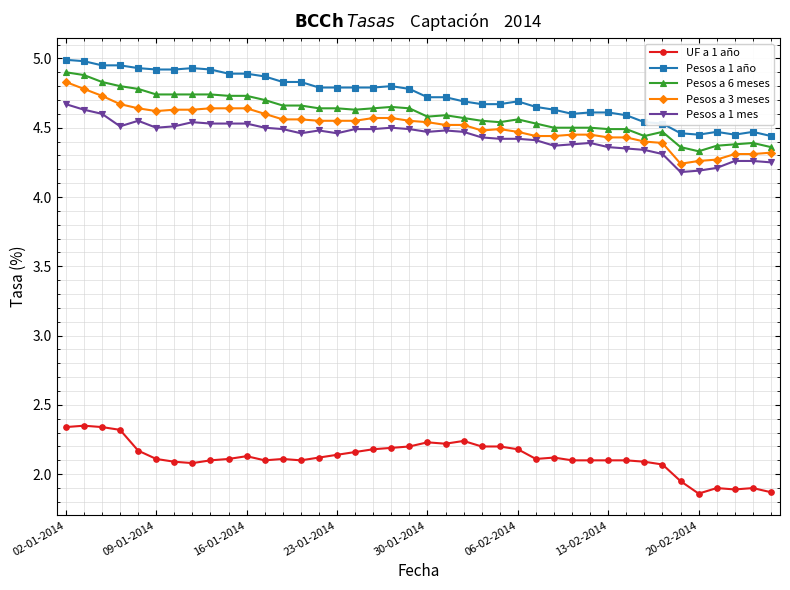

True or false: UF a 1 año and Pesos a 6 meses intersect in this chart.

False